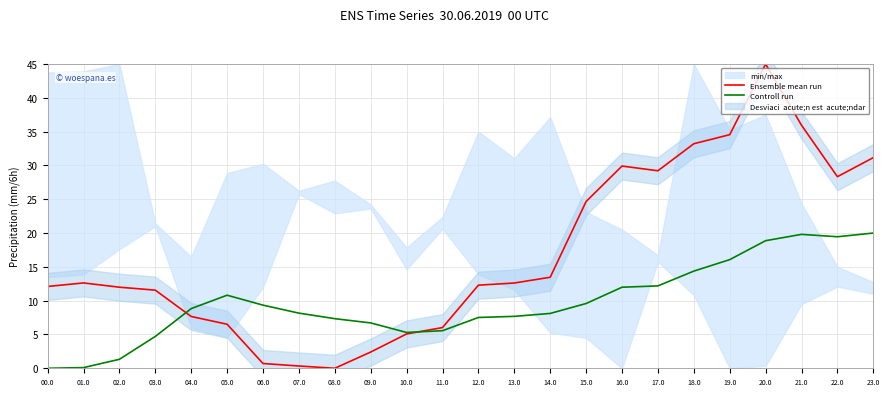

How many lines are shown in the chart?

2